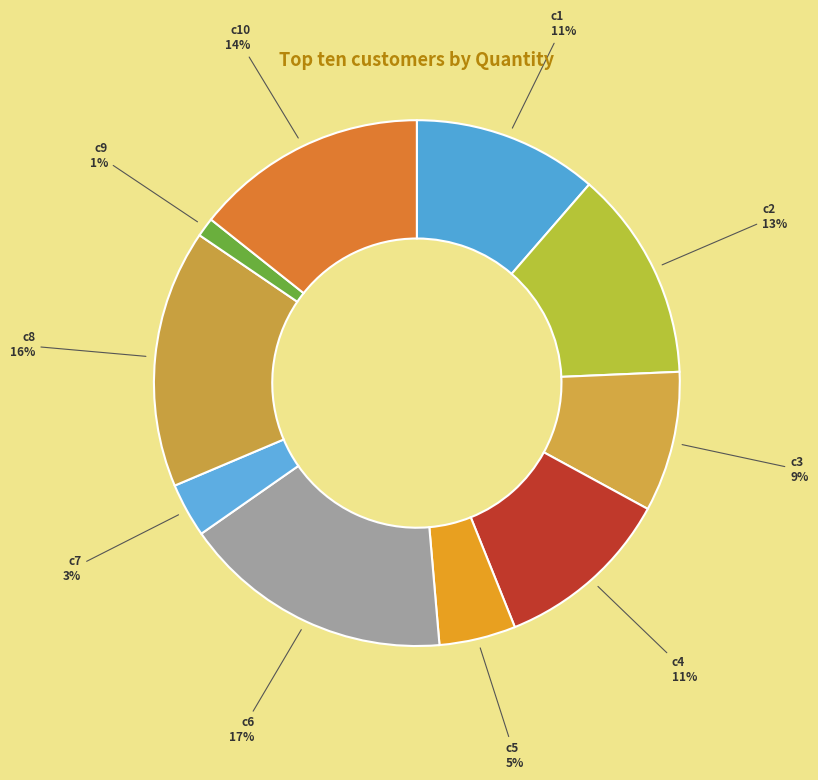

What is the ratio of the value at c6 to the value at c2?

1.3